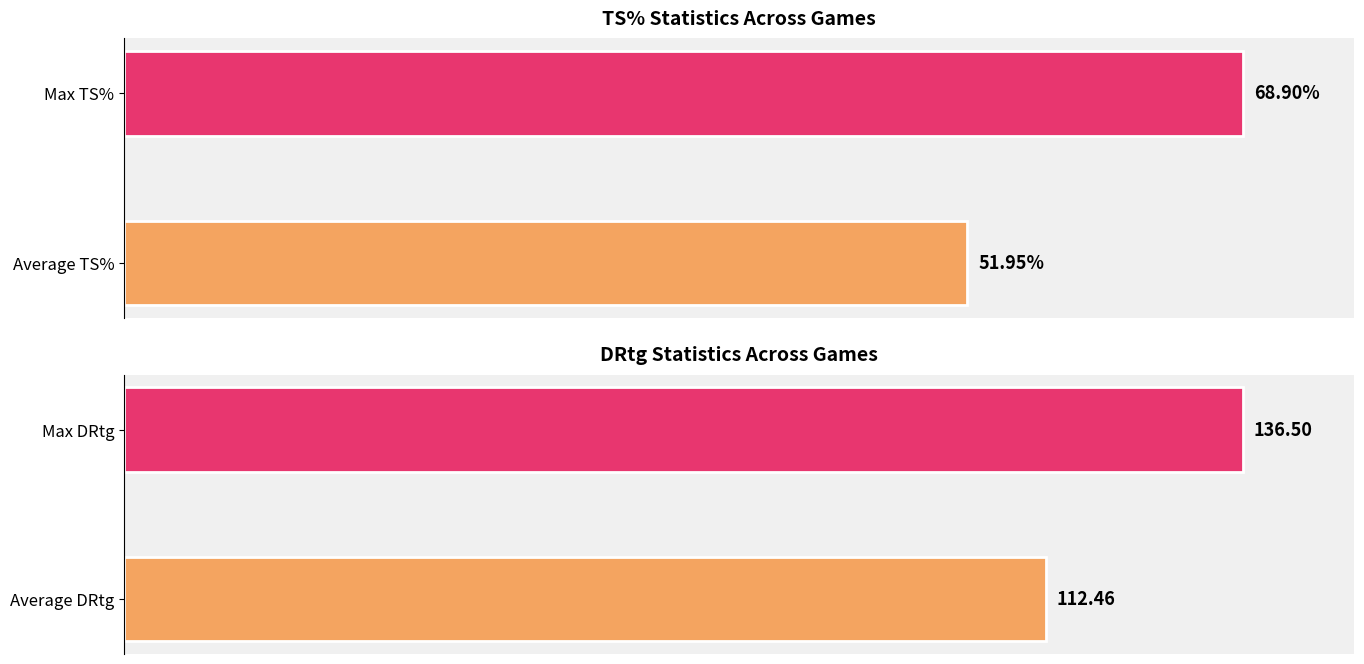

Does the chart contain any negative values?

No